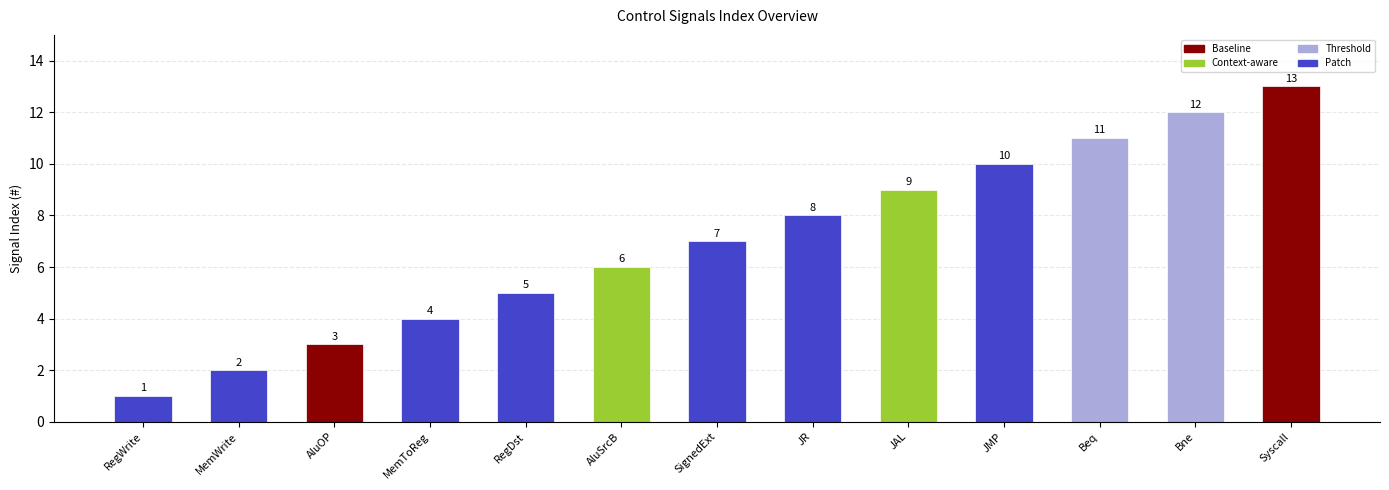

Reading right to left, extract all data points from this chart.

Syscall=13	Bne=12	Beq=11	JMP=10	JAL=9	JR=8	SignedExt=7	AluSrcB=6	RegDst=5	MemToReg=4	AluOP=3	MemWrite=2	RegWrite=1